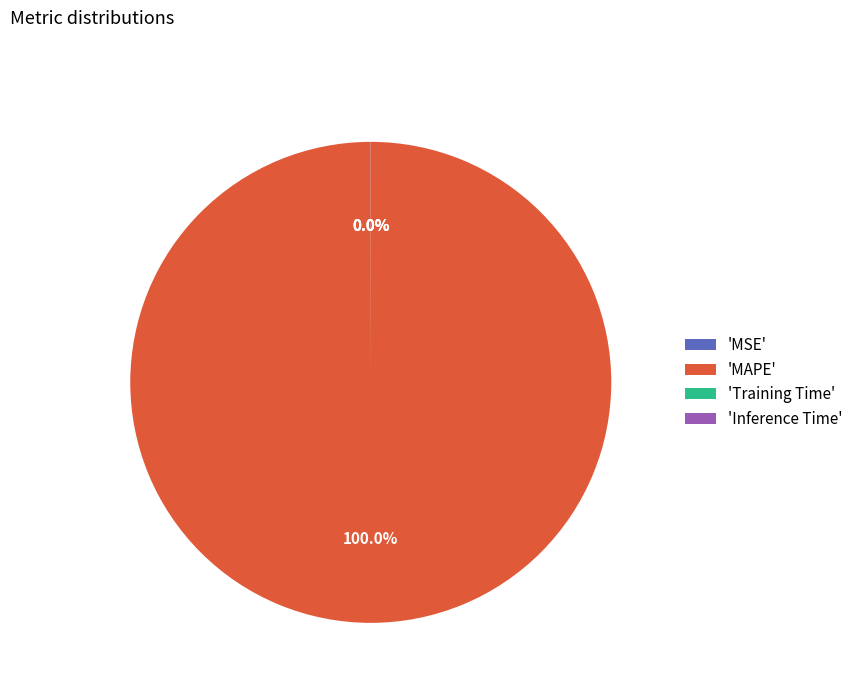

Is there a majority slice in this chart?

Yes